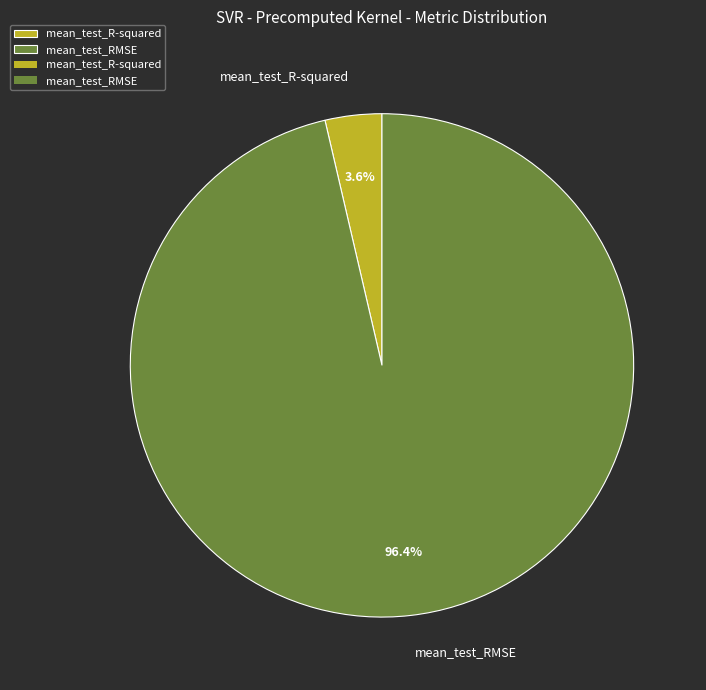

To the nearest percent, what is the combined percentage of mean_test_R-squared and mean_test_RMSE?

100%